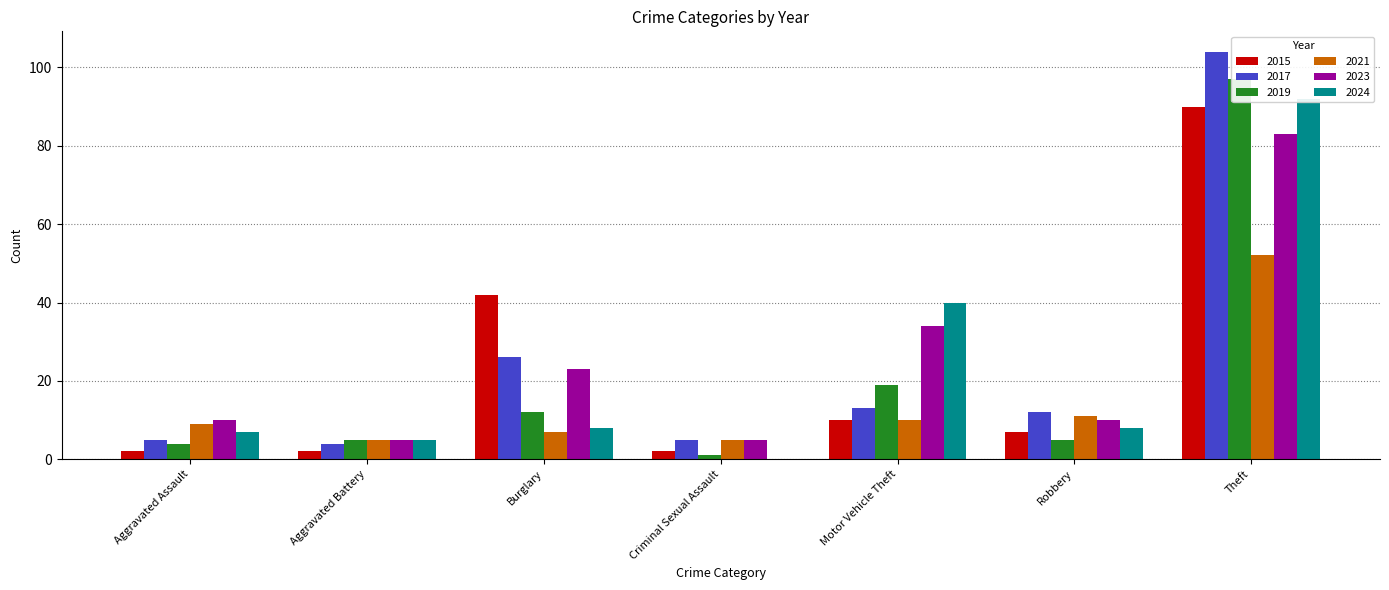

What position from the right is Burglary?

5